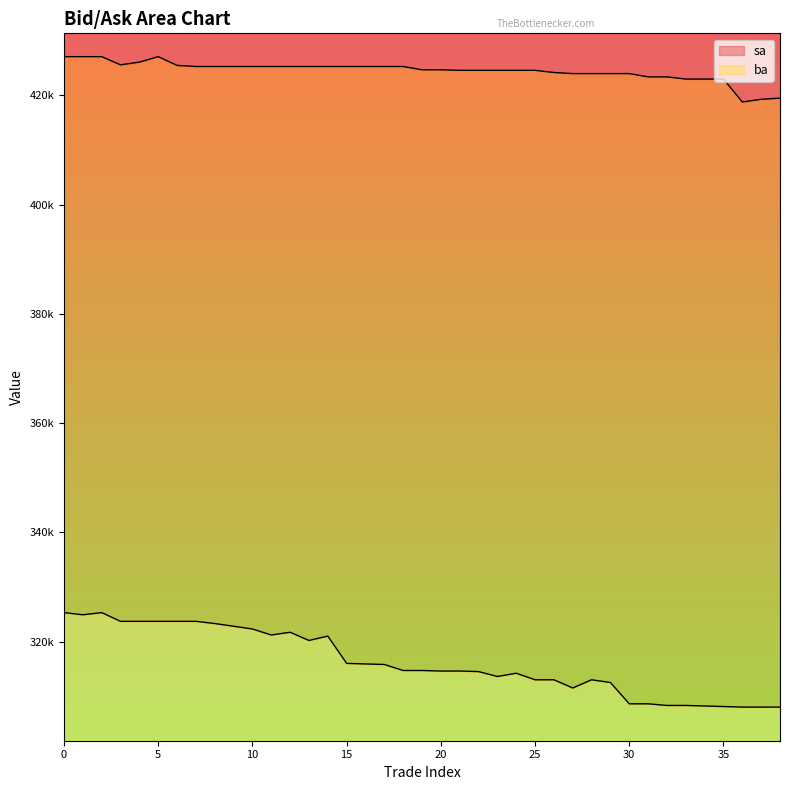

Which series has the widest spread of values?

ba